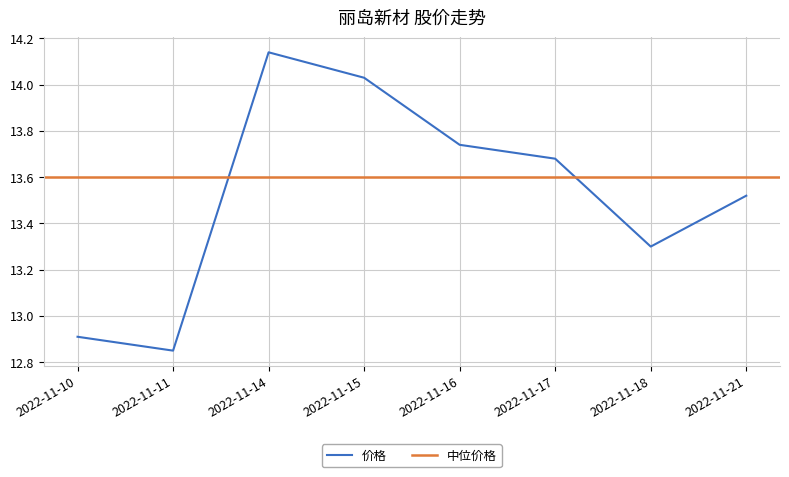

Rank the categories by value from lowest to highest.

2022-11-11, 2022-11-10, 2022-11-18, 2022-11-21, 2022-11-17, 2022-11-16, 2022-11-15, 2022-11-14